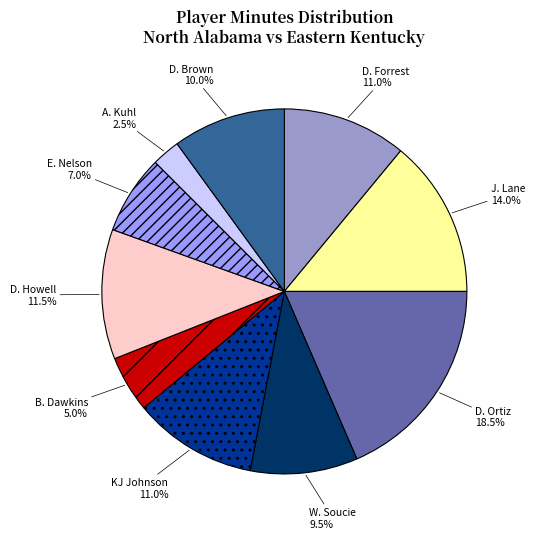

Is there any slice that represents more than half of the pie?

No